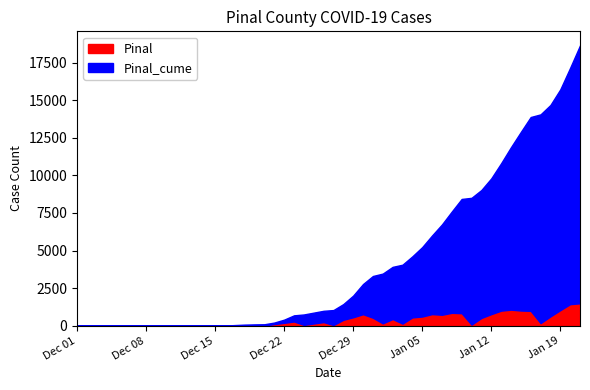

What are all the series names shown in the legend?

Pinal, Pinal_cume